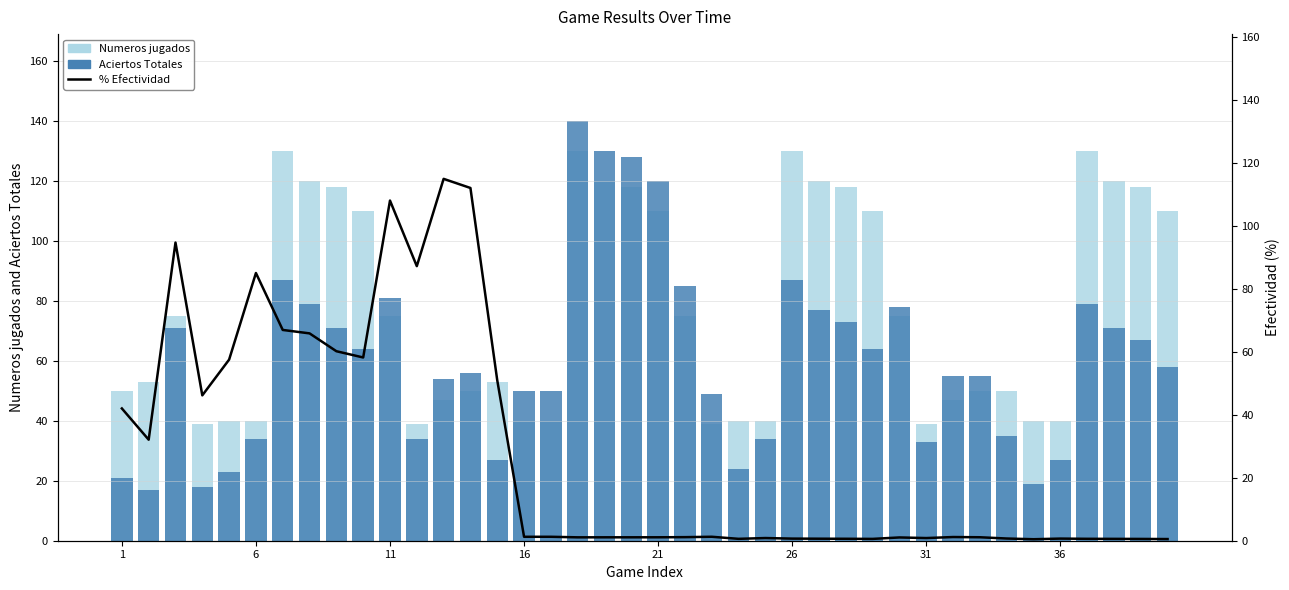

How many data points does each series have?

40